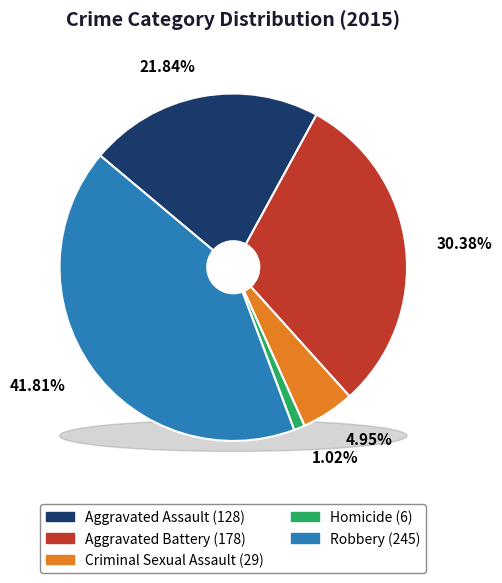

What percentage is the Criminal Sexual Assault slice, to the nearest percent?

5%